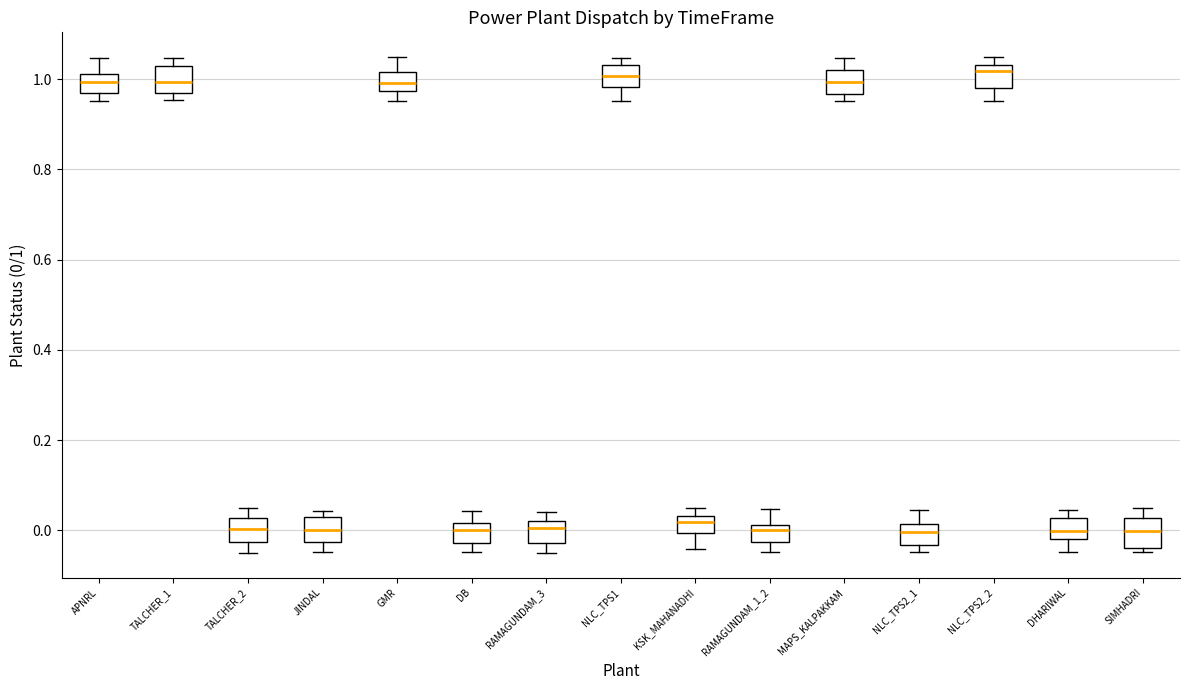

Reading left to right, read every box against the y-axis: the position of its median line, the range the box covers, and the ends of its whiskers. The values are not printed on the chart, so give them approximately, as read against the axis.

APNRL: median 1.00, box 0.96 to 1.02, whiskers 0.96 (just below the box's lower edge) to 1.04
TALCHER_1: median 1.00, box 0.96 to 1.02, whiskers 0.96 (just below the box's lower edge) to 1.04
TALCHER_2: median 0.00, box -0.02 to 0.02, whiskers -0.04 to 0.04
JINDAL: median 0.00, box -0.02 to 0.02, whiskers -0.04 to 0.04
GMR: median 1.00, box 0.98 to 1.02, whiskers 0.96 to 1.04
DB: median 0.00, box -0.02 to 0.02, whiskers -0.04 to 0.04
RAMAGUNDAM_3: median 0.00, box -0.02 to 0.02, whiskers -0.04 to 0.04
NLC_TPS1: median 1.00, box 0.98 to 1.04, whiskers 0.96 to 1.04 (just above the box's upper edge)
KSK_MAHANADHI: median 0.02, box 0.00 to 0.04, whiskers -0.04 to 0.04 (just above the box's upper edge)
RAMAGUNDAM_1_2: median 0.00, box -0.02 to 0.02, whiskers -0.04 to 0.04
MAPS_KALPAKKAM: median 1.00, box 0.96 to 1.02, whiskers 0.96 (just below the box's lower edge) to 1.04
NLC_TPS2_1: median 0.00, box -0.04 to 0.02, whiskers -0.04 (just below the box's lower edge) to 0.04
NLC_TPS2_2: median 1.02, box 0.98 to 1.04, whiskers 0.96 to 1.04 (just above the box's upper edge)
DHARIWAL: median 0.00, box -0.02 to 0.02, whiskers -0.04 to 0.04
SIMHADRI: median 0.00, box -0.04 to 0.02, whiskers -0.04 (just below the box's lower edge) to 0.04